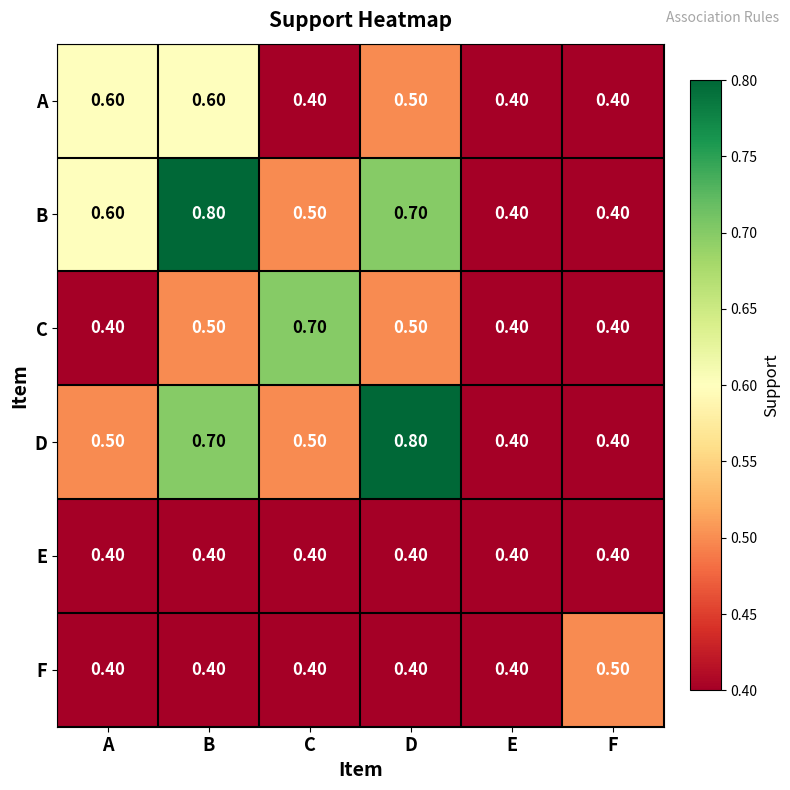

What is the difference between the second highest and minimum values in the B series?

0.3